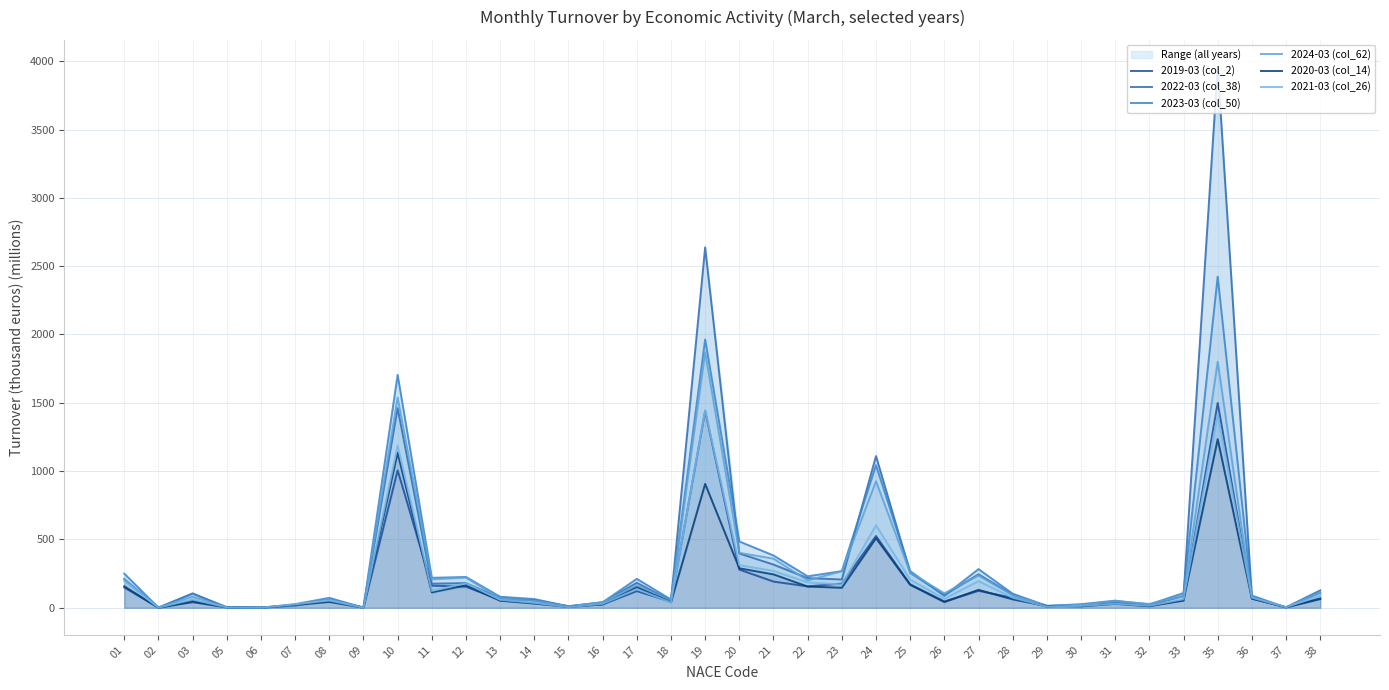

At which category does 2019-03 (col_2) reach its first local peak?

03